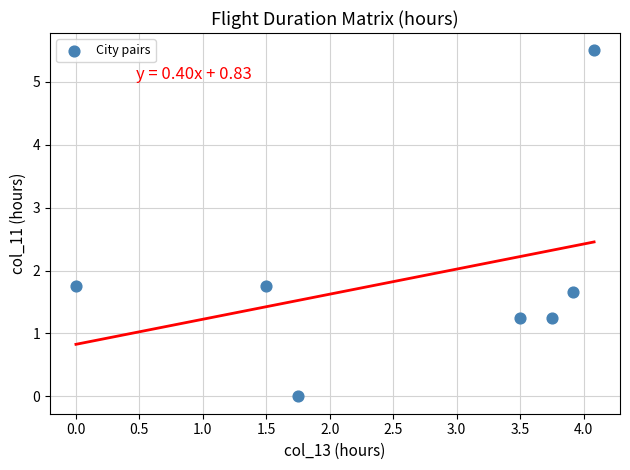

What is the range of Y values (max minus min)?

5.5